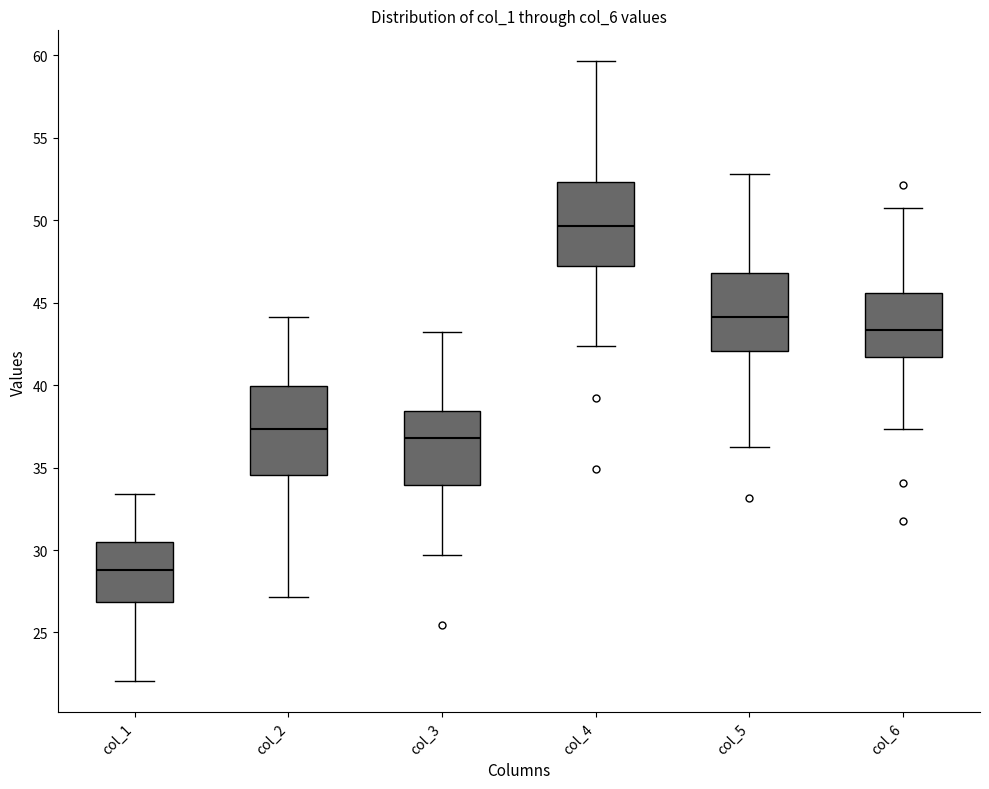

Where does the lower whisker of the box for col_6 end on the y-axis? The values are not printed on the chart, so give them approximately, as read against the axis.

37.5